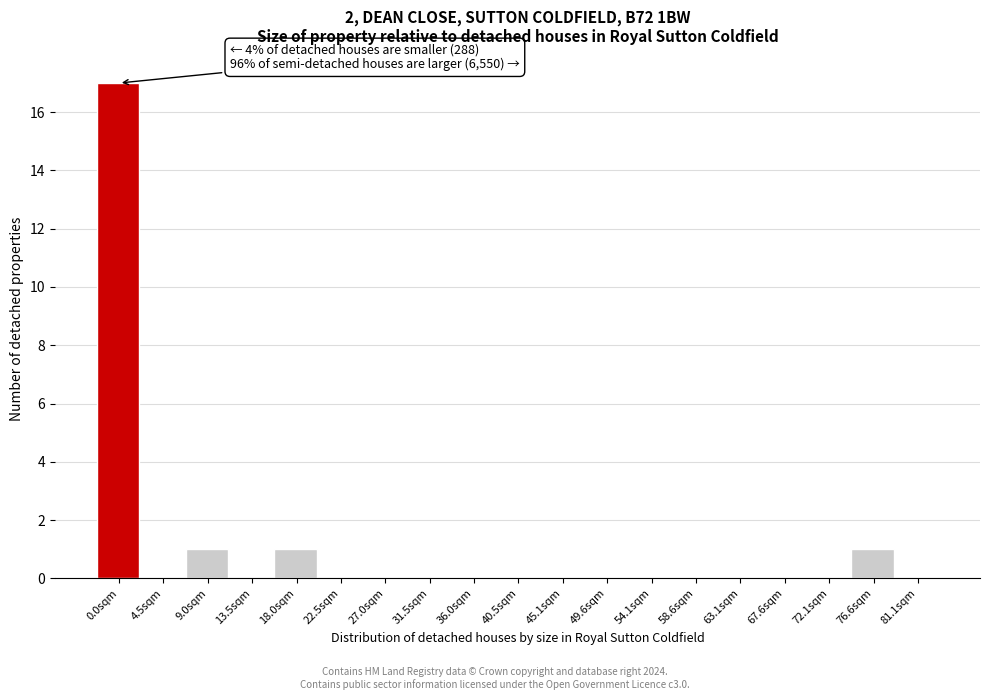

Reading left to right, list all the values displayed in this chart.

0.0sqm=17	4.5sqm=0	9.0sqm=1	13.5sqm=0	18.0sqm=1	22.5sqm=0	27.0sqm=0	31.5sqm=0	36.0sqm=0	40.5sqm=0	45.1sqm=0	49.6sqm=0	54.1sqm=0	58.6sqm=0	63.1sqm=0	67.6sqm=0	72.1sqm=0	76.6sqm=1	81.1sqm=0